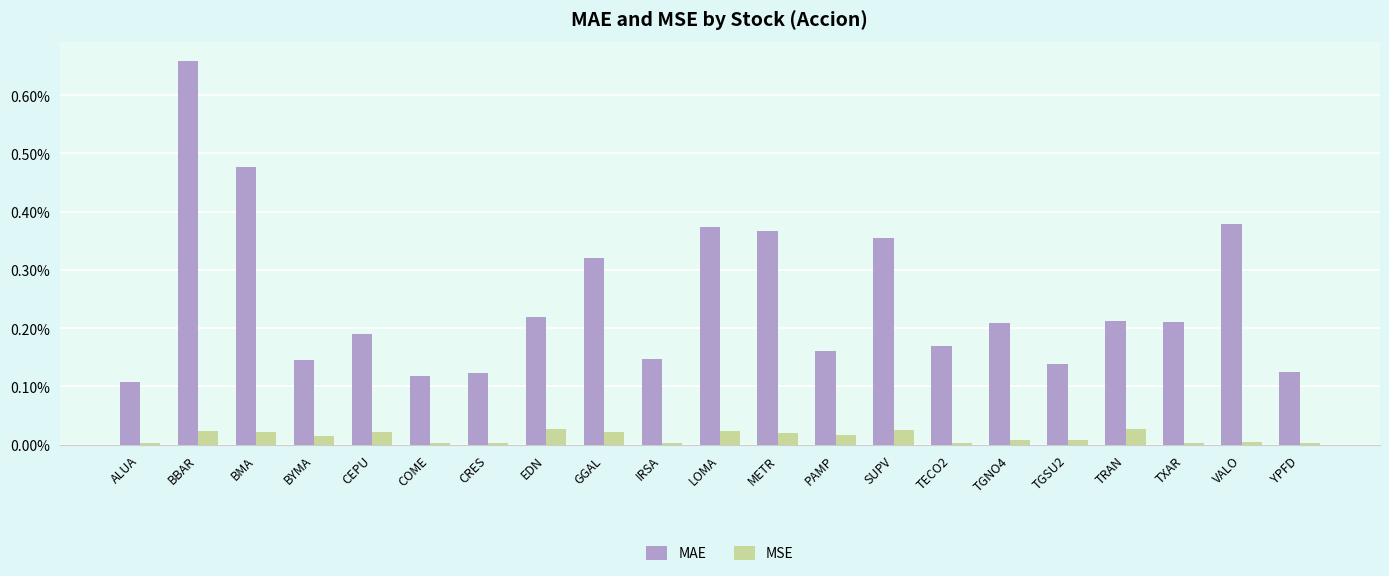

Is the value of MSE at IRSA greater than the value of MAE at BYMA?

No